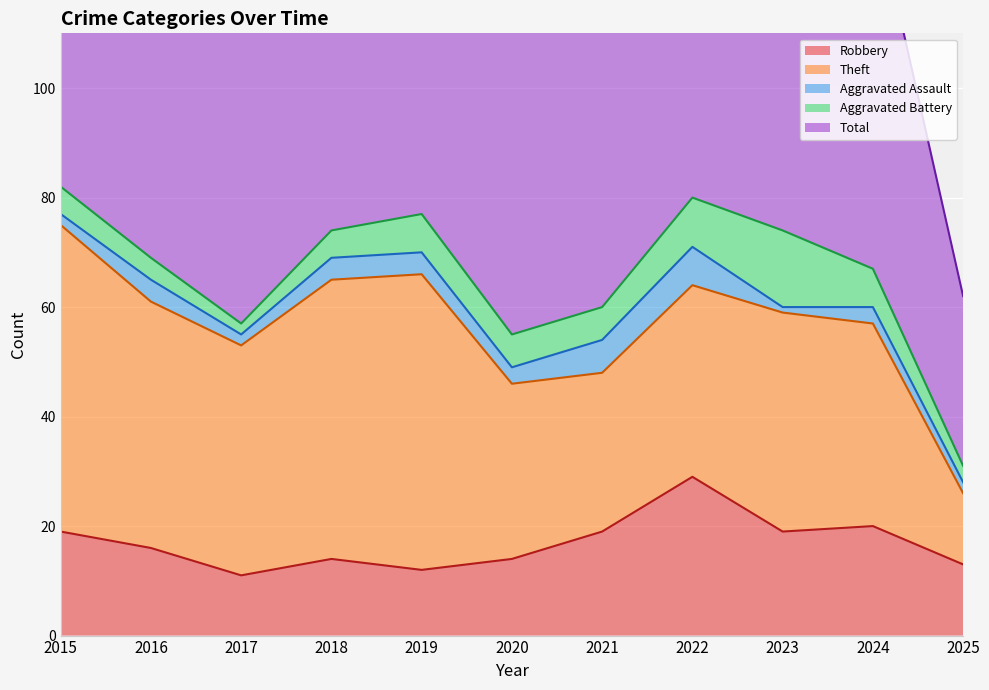

The value of Aggravated Battery at 2018 is 5. True or false?

True